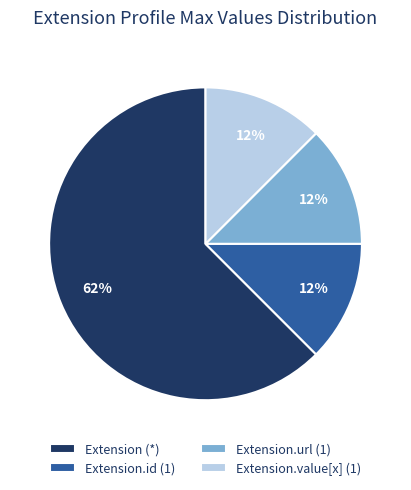

The Extension (*) slice represents 74% of the pie. True or false?

False